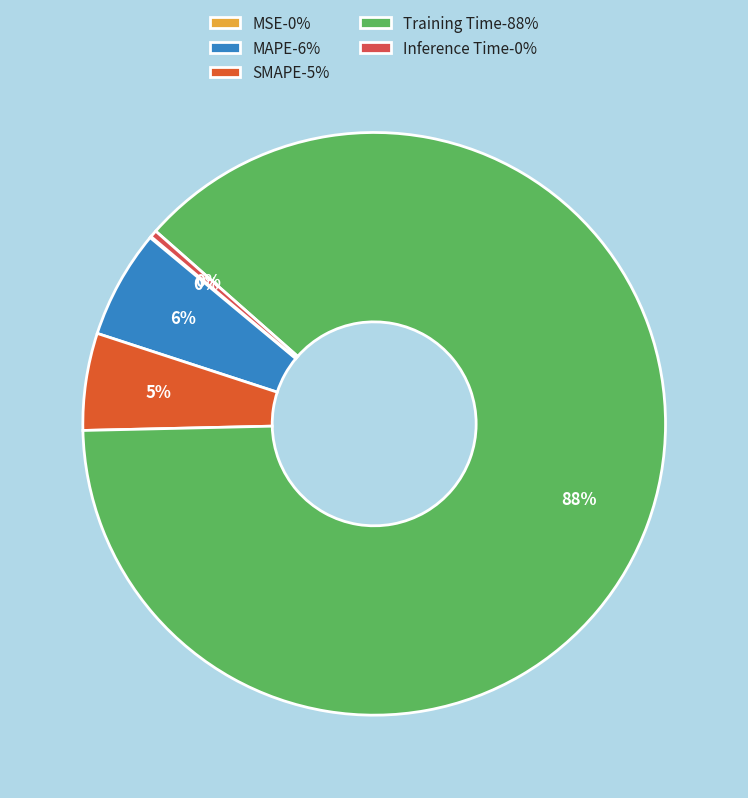

Rank the categories by value from highest to lowest.

Training Time, MAPE, SMAPE, Inference Time, MSE